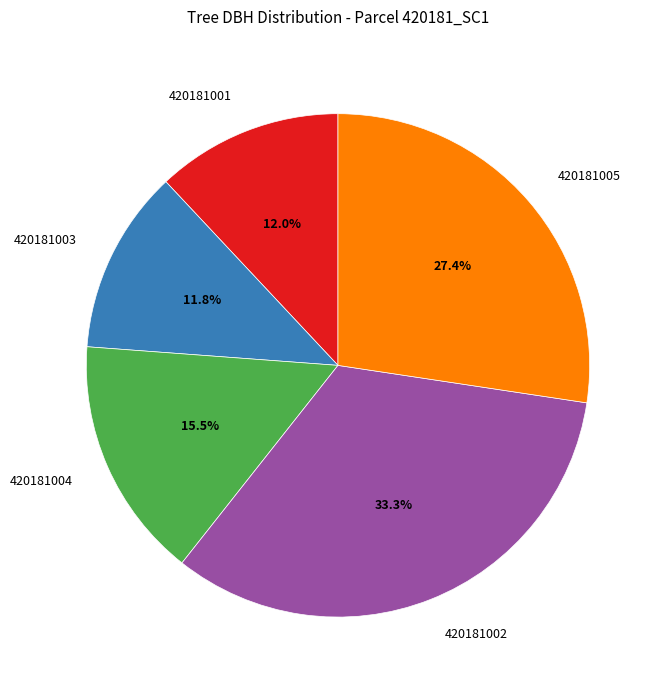

Is there a majority slice in this chart?

No